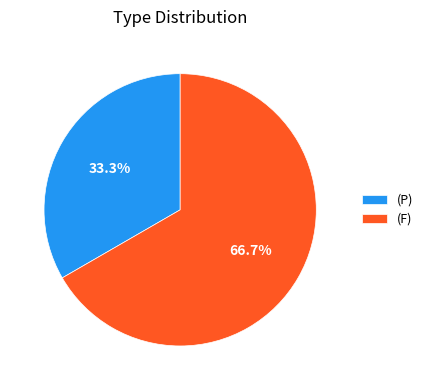

What is the majority slice?

(F)